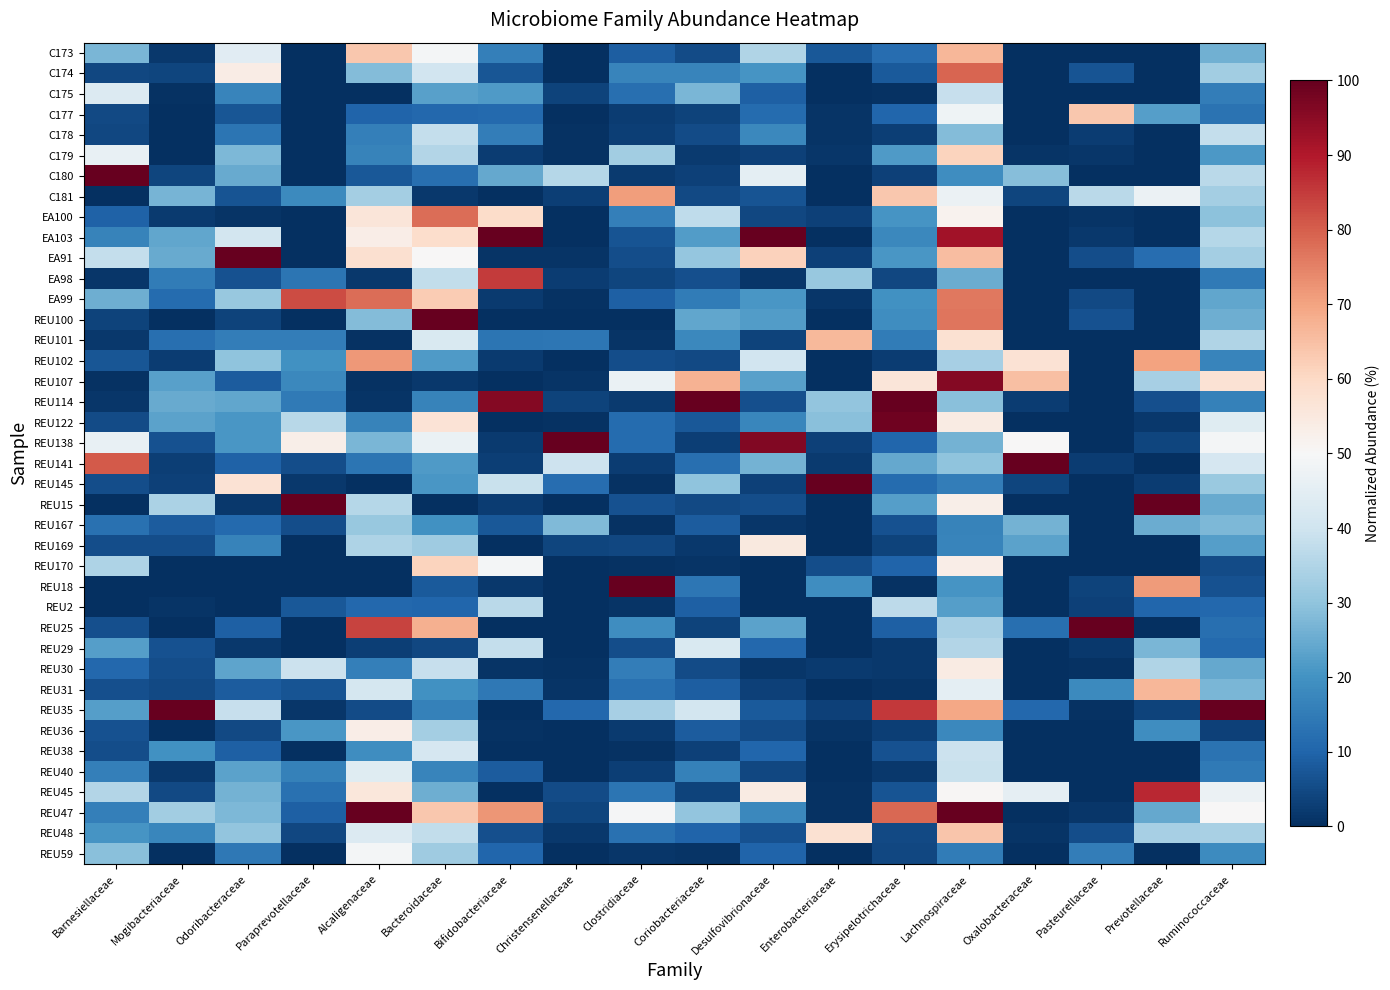

At how many categories does at least one series exceed 3?

18